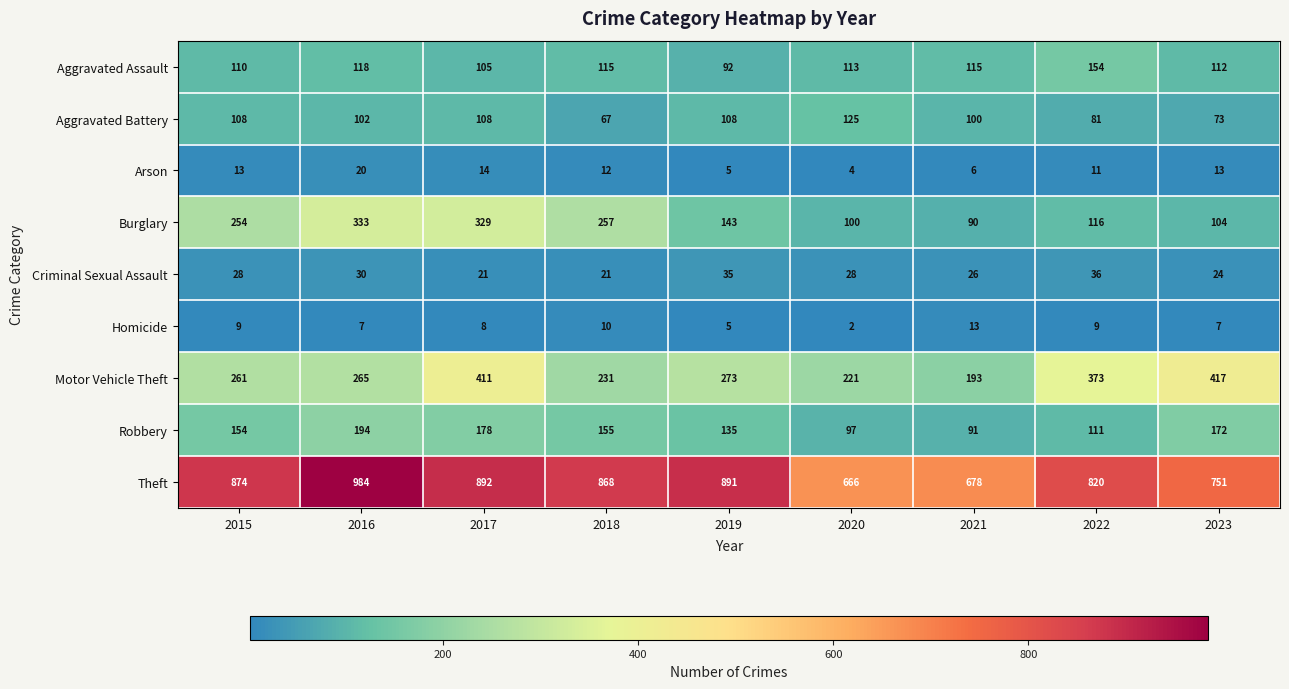

How many categories are shown in the chart?

9